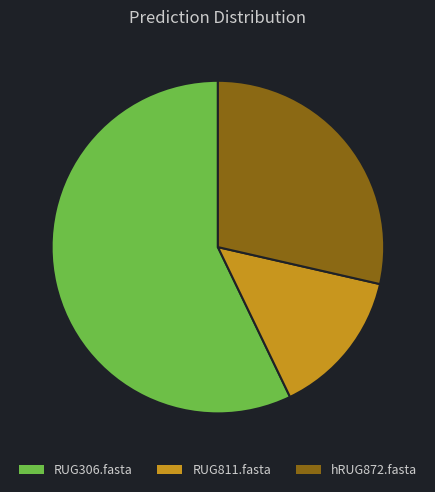

Do hRUG872.fasta and RUG306.fasta together represent more than half of the pie?

Yes